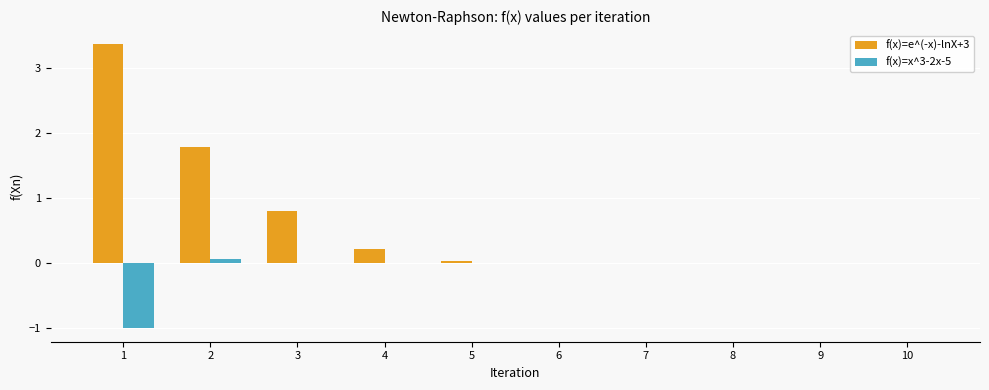

How many groups of bars are there?

10